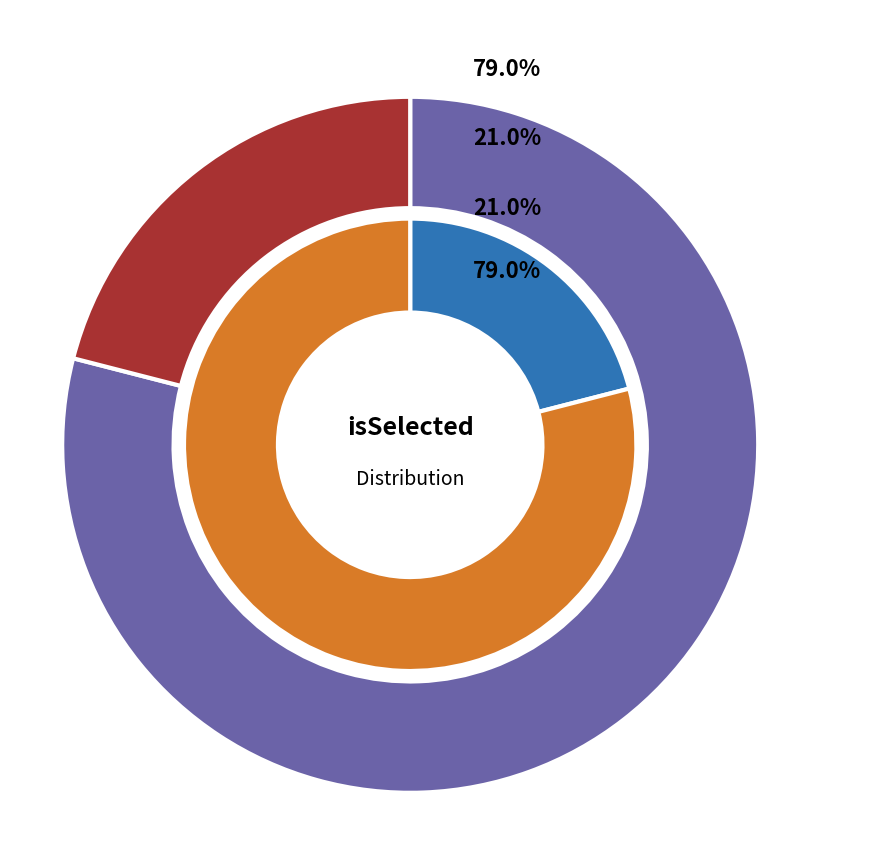

Is True the majority of the pie?

No